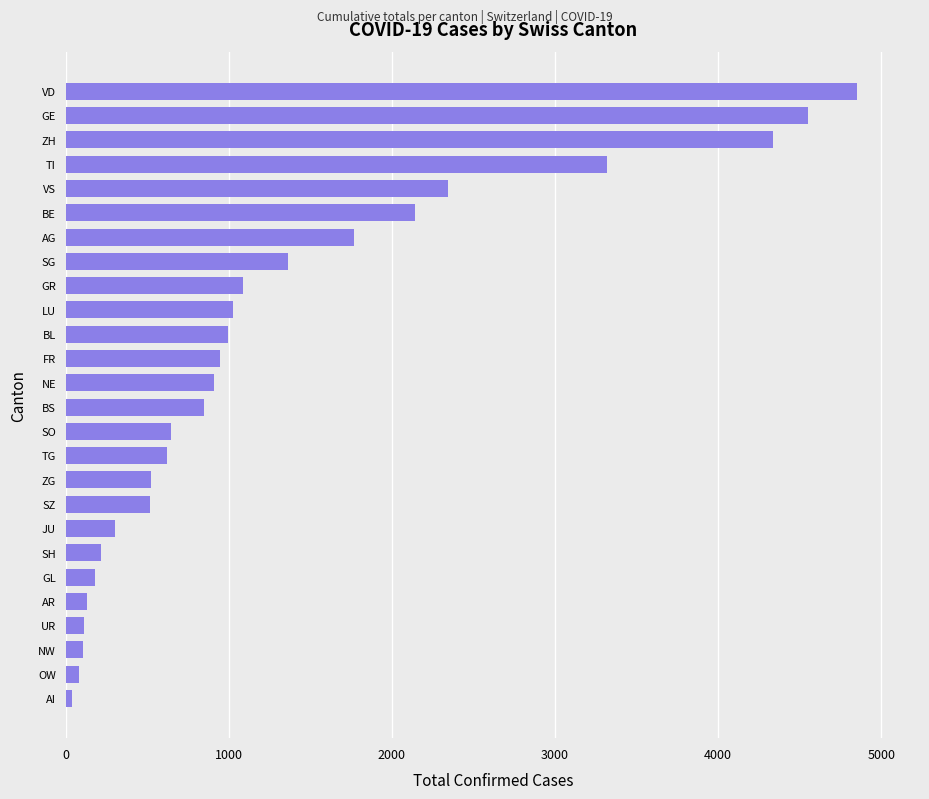

What is the smallest value displayed?

38